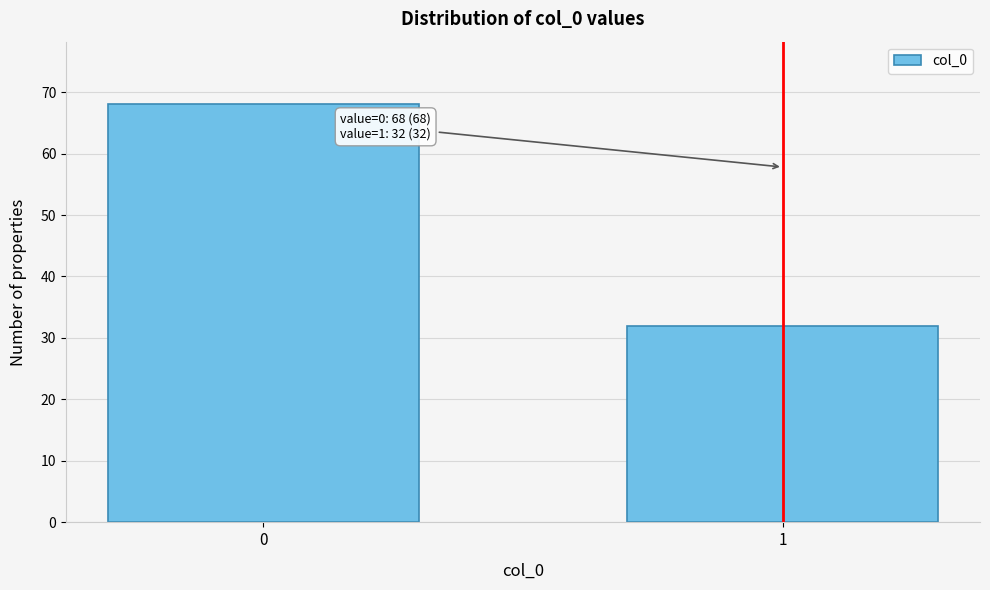

Reading left to right, list all the values displayed in this chart.

0=68	1=32